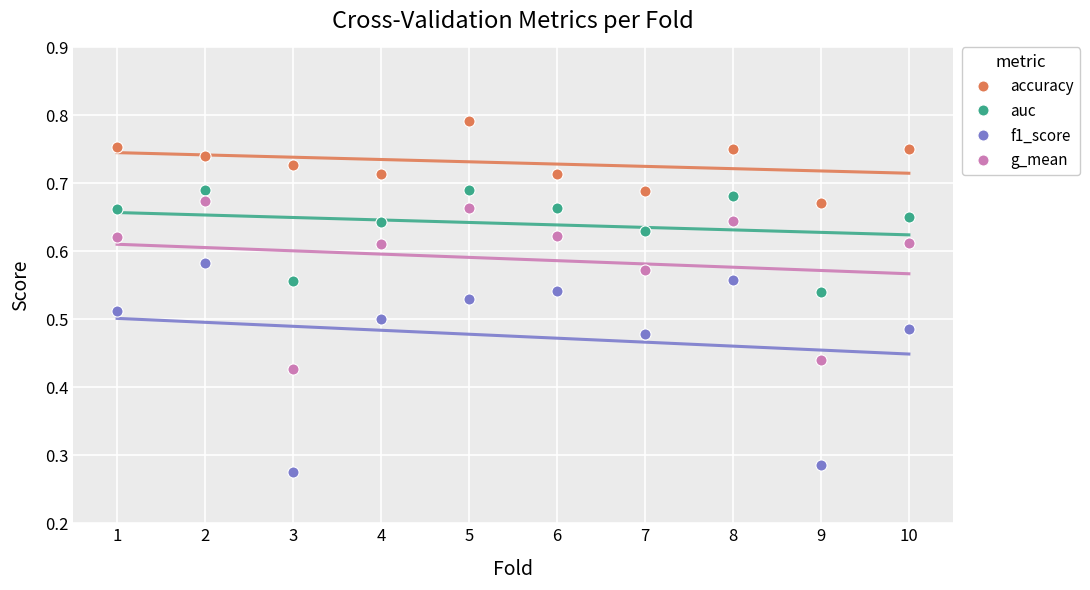

What is the value of the accuracy point at the 7th from the left?

0.7